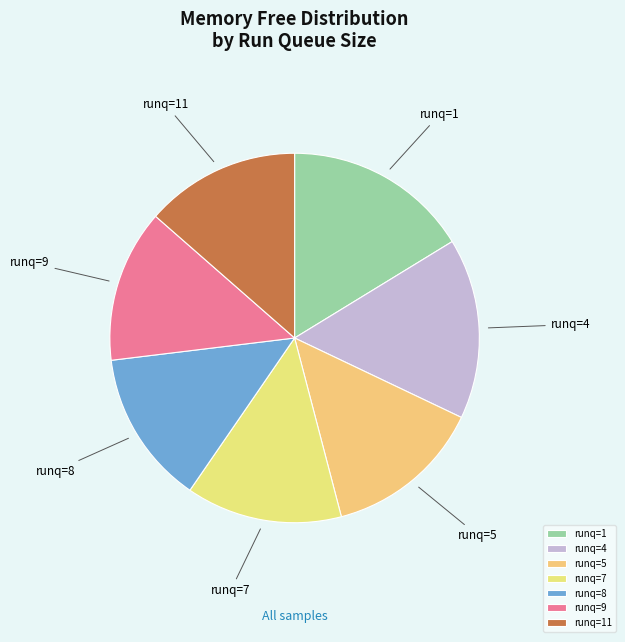

Count the number of slices in the pie.

7